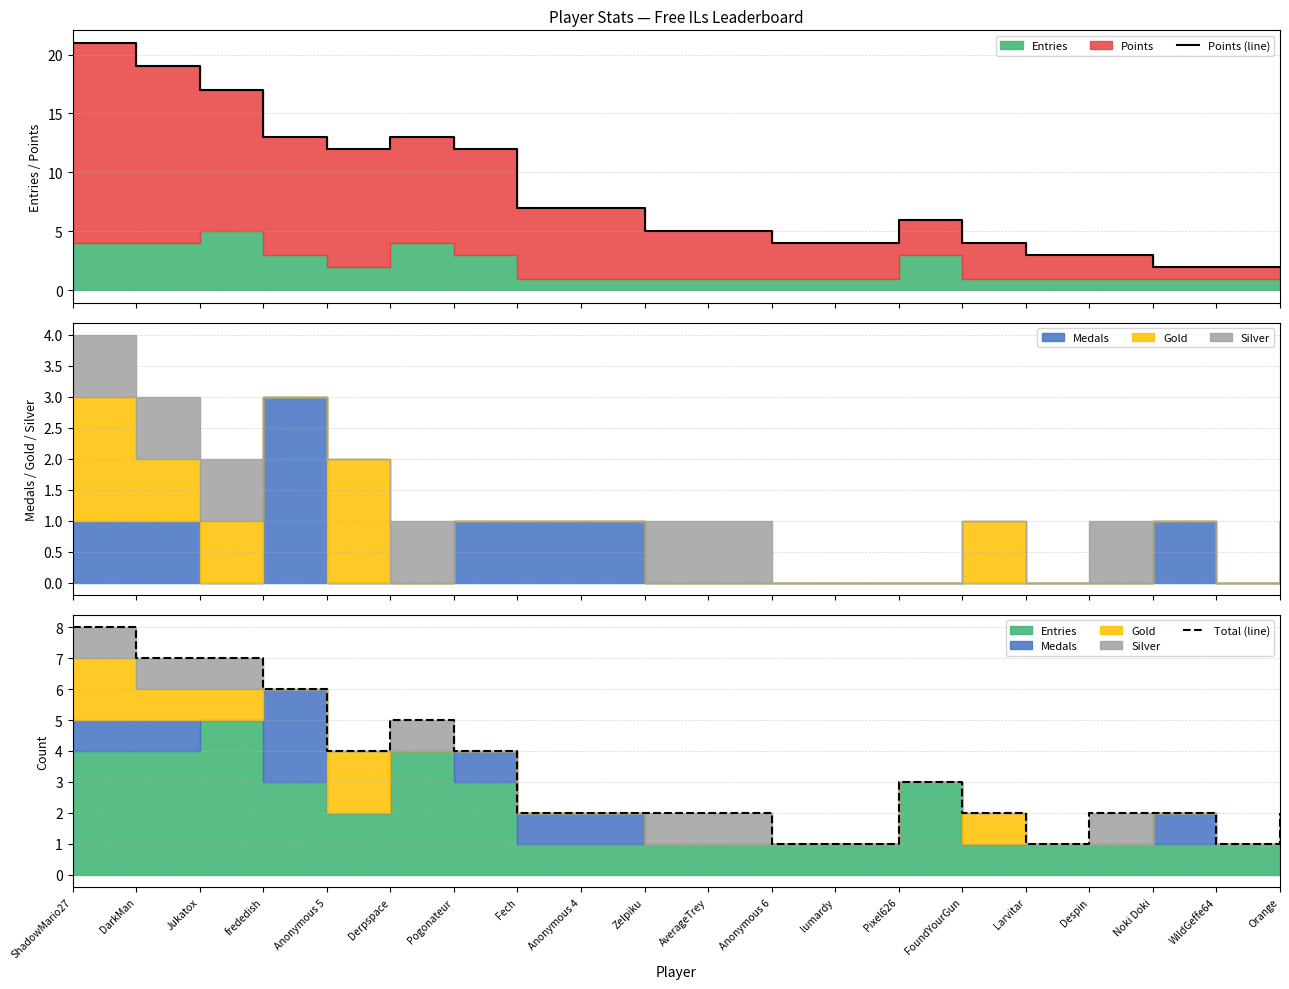

The value of Points (line) at Pixel626 is 6. True or false?

True